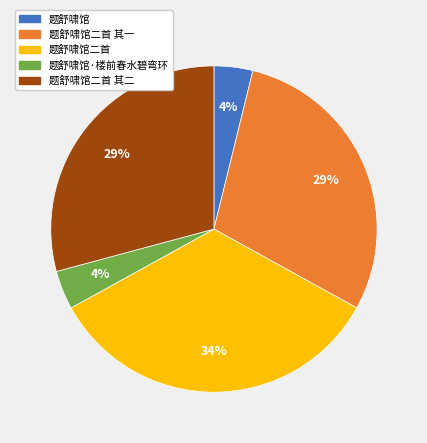

To the nearest percent, what is the average slice percentage?

20%